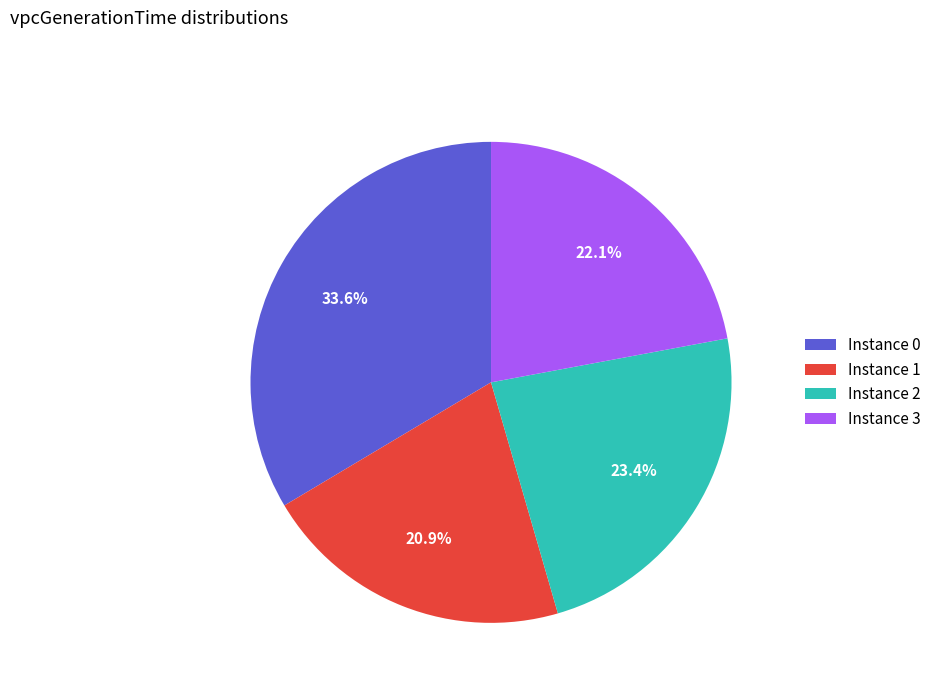

Rank the categories by value from highest to lowest.

Instance 0, Instance 2, Instance 3, Instance 1